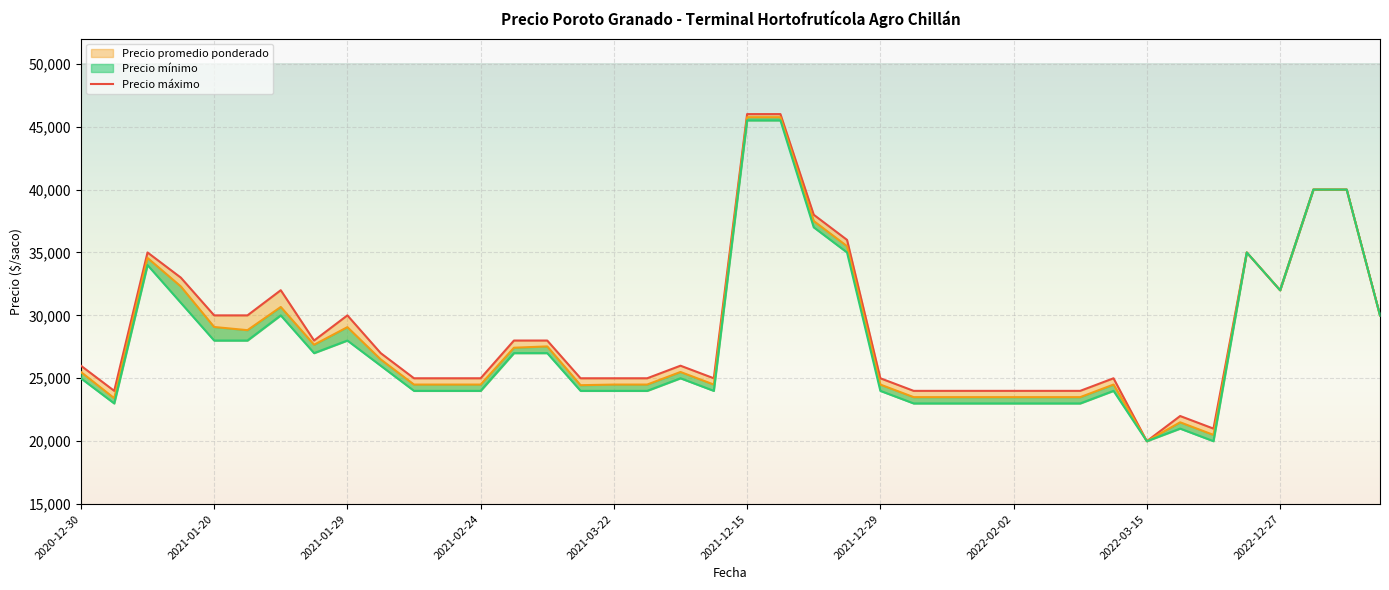

What are all the series names shown in the legend?

Precio promedio ponderado, Precio minimo, Precio maximo